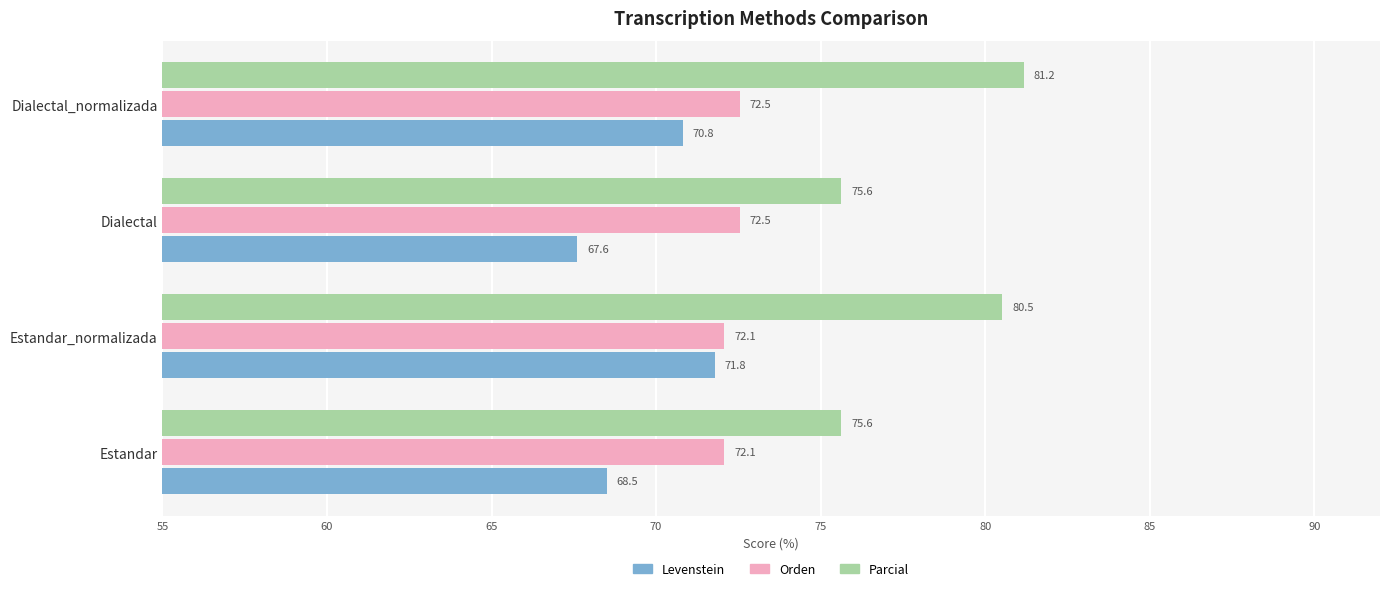

What is the average value of the Parcial series?

78.2